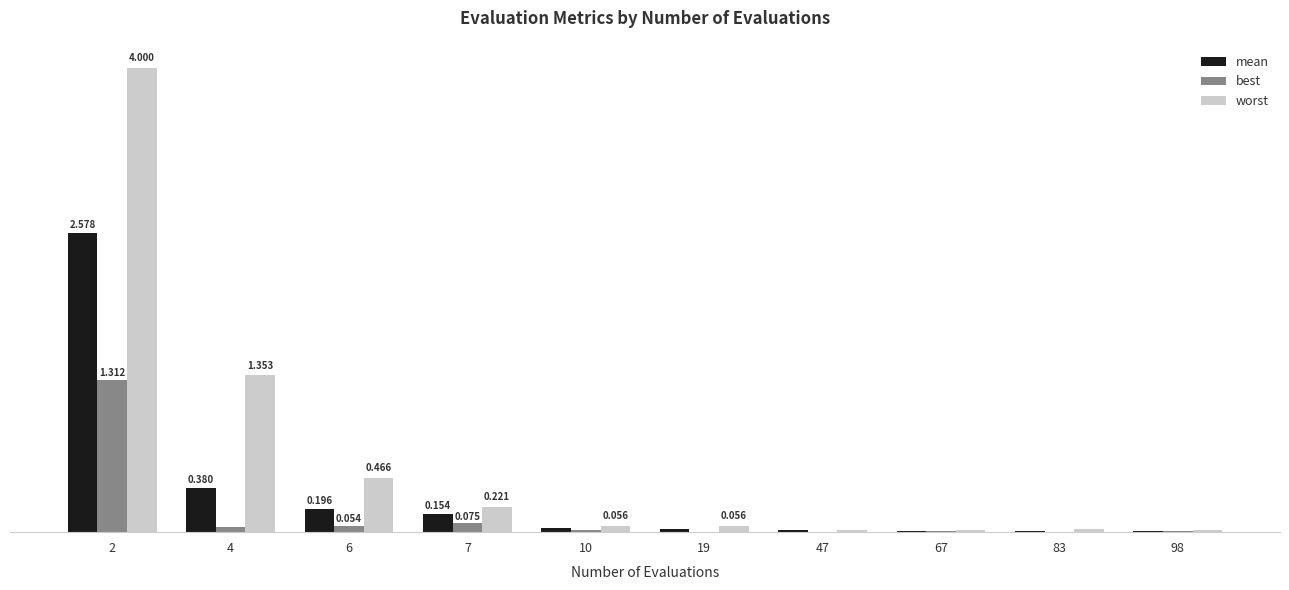

What are all the series names shown in the legend?

mean, best, worst